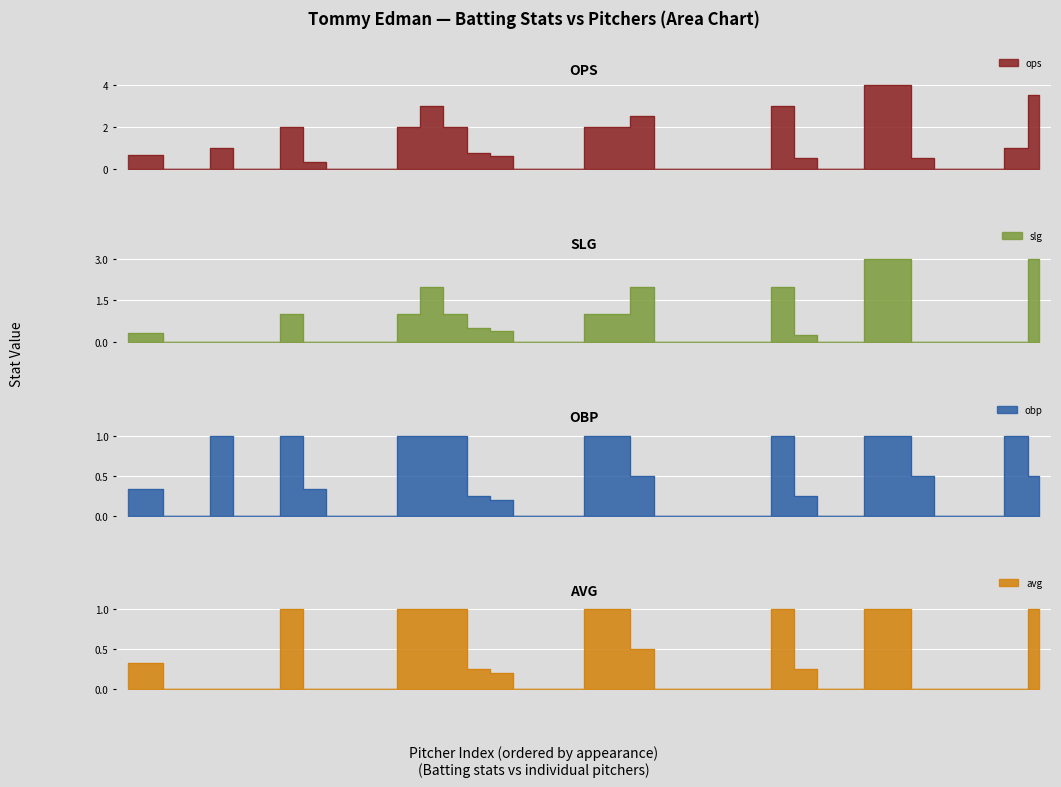

Which series has the largest total across all categories?

ops